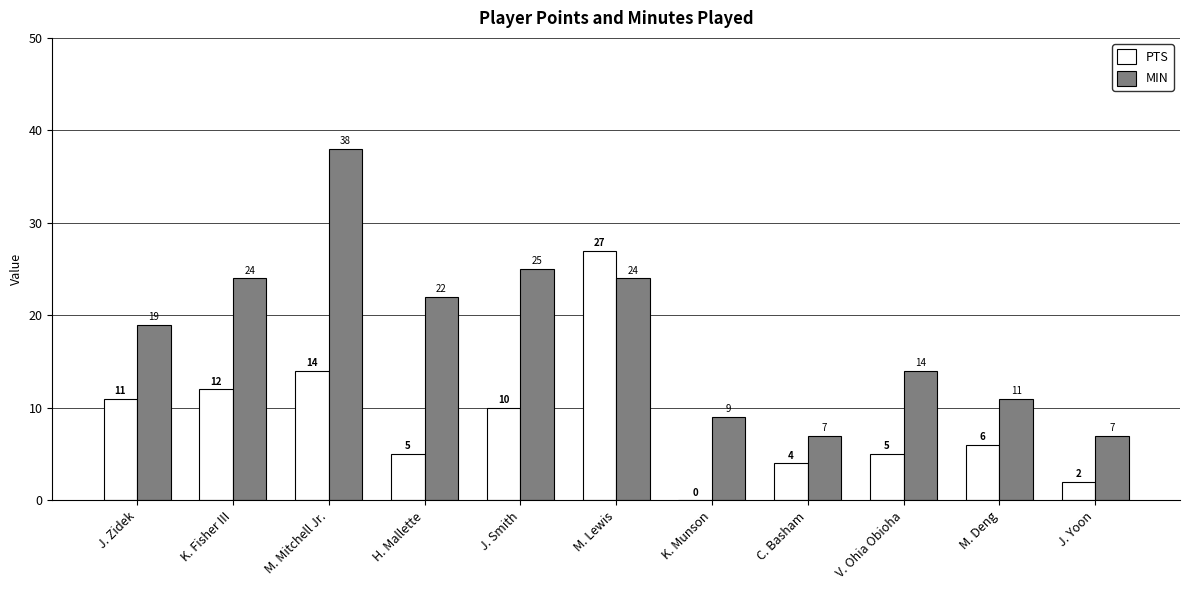

What are all the series names shown in the legend?

PTS, MIN